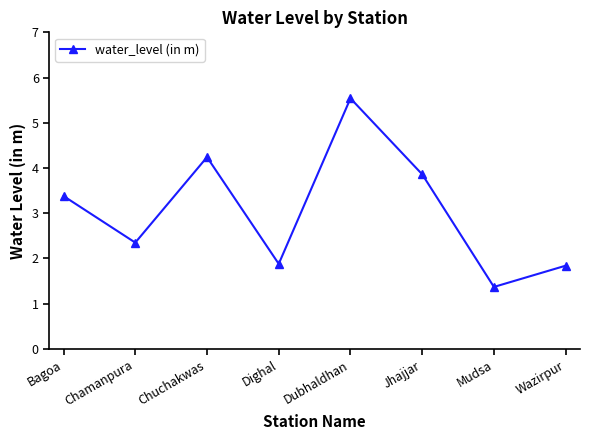

What is the sum of all values?

24.5